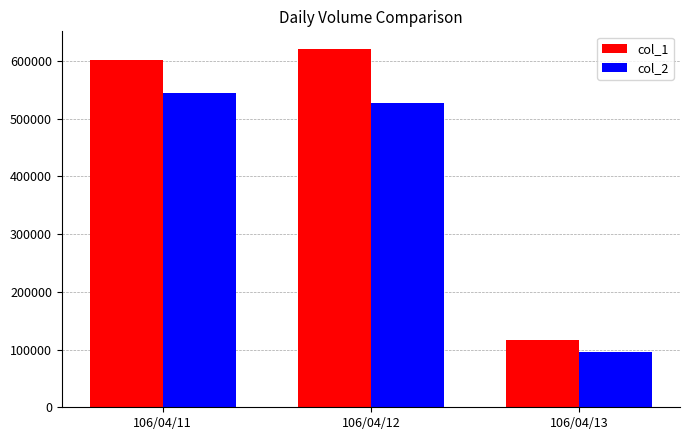

Which series has the largest total across all categories?

col_1